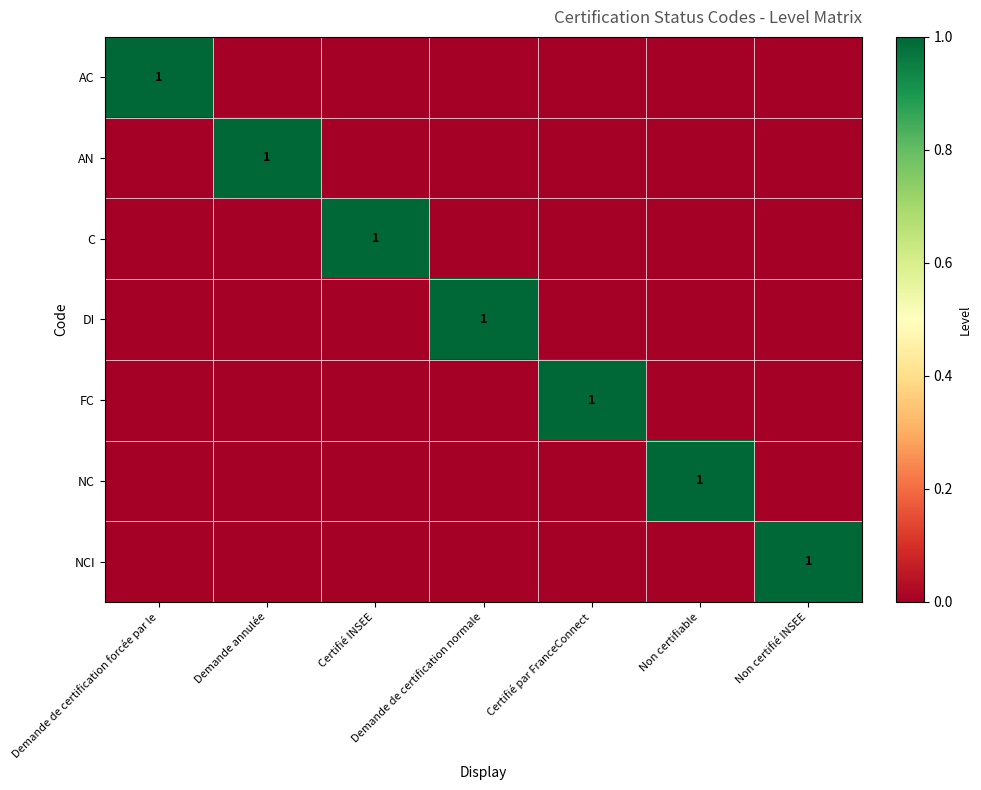

Is it true that DI equals 2 at Demande de certification normale?

False